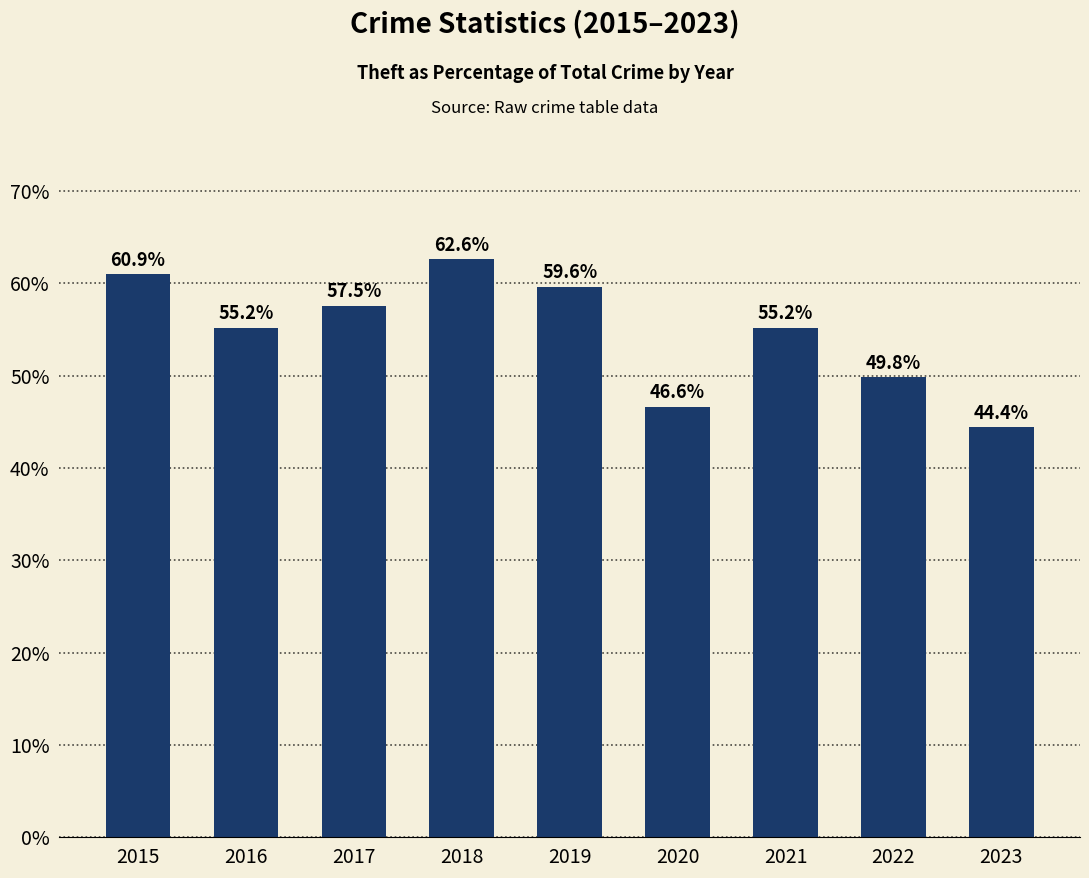

Which label corresponds to the smallest value in the chart?

2023